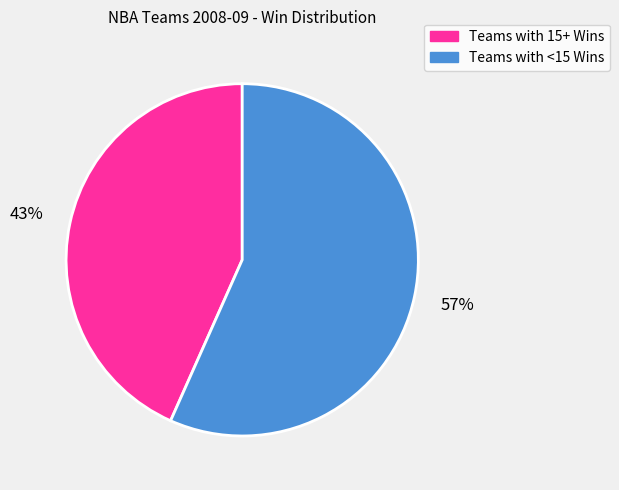

Is there any slice that represents more than half of the pie?

Yes